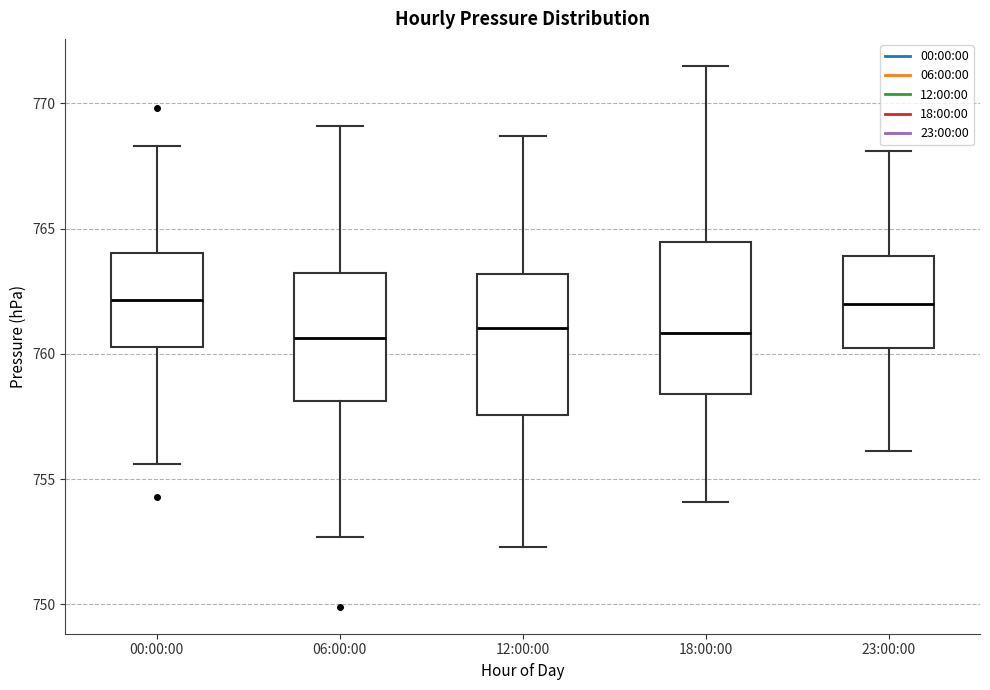

Reading left to right, transcribe this box plot: for each box, give where its median line is, the range the box spans, and where its two whiskers end, as read against the y-axis. The values are not printed on the chart, so give them approximately, as read against the axis.

00:00:00: median 762.0, box 760.5 to 764.0, whiskers 755.5 to 768.5
06:00:00: median 760.5, box 758.0 to 763.0, whiskers 752.5 to 769.0
12:00:00: median 761.0, box 757.5 to 763.0, whiskers 752.5 to 768.5
18:00:00: median 761.0, box 758.5 to 764.5, whiskers 754.0 to 771.5
23:00:00: median 762.0, box 760.5 to 764.0, whiskers 756.0 to 768.0